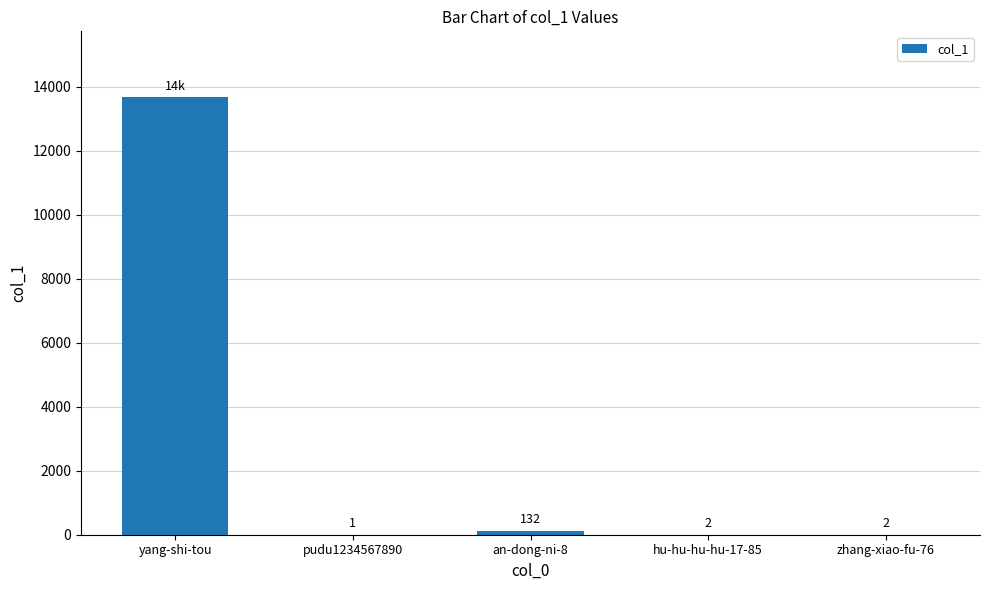

Reading left to right, list all the values displayed in this chart.

13685	1	132	2	2